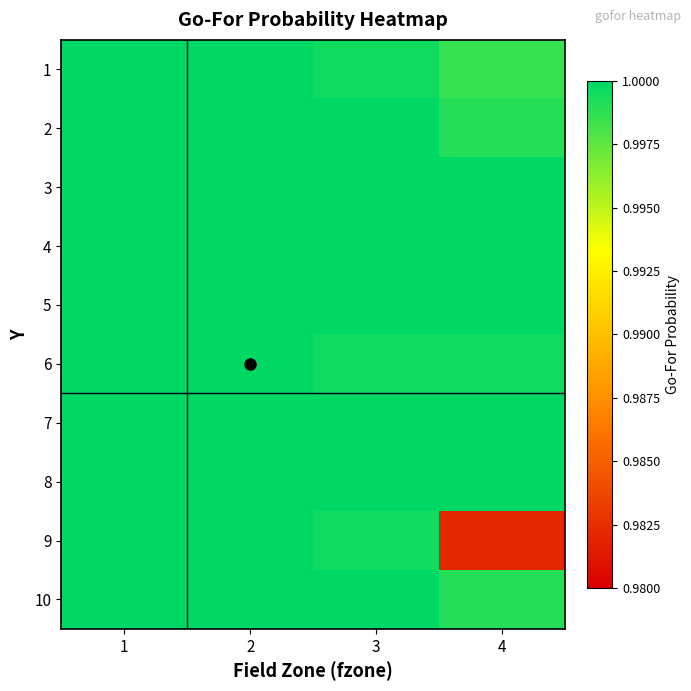

Reading left to right, extract all data points from this chart.

1: 1=1.0	2=1.0	3=1.0	4=1.0
2: 1=1.0	2=1.0	3=1.0	4=1.0
3: 1=1.0	2=1.0	3=1.0	4=1.0
4: 1=1.0	2=1.0	3=1.0	4=1.0
5: 1=1.0	2=1.0	3=1.0	4=1.0
6: 1=1.0	2=1.0	3=1.0	4=1.0
7: 1=1.0	2=1.0	3=1.0	4=1.0
8: 1=1.0	2=1.0	3=1.0	4=1.0
9: 1=1.0	2=1.0	3=1.0	4=1.0
10: 1=1.0	2=1.0	3=1.0	4=1.0